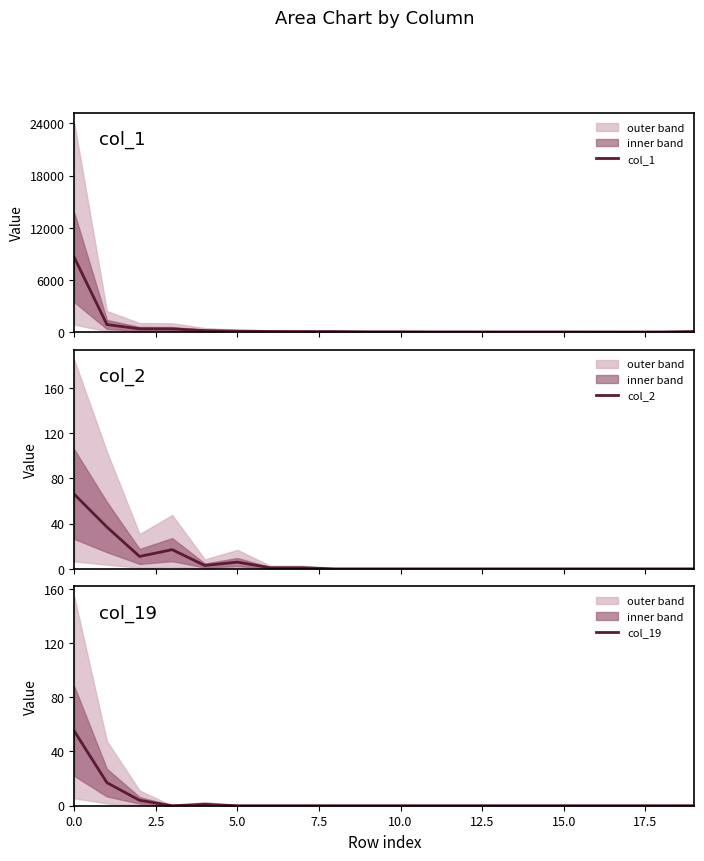

How many interior local valleys does the col_2 series have?

2